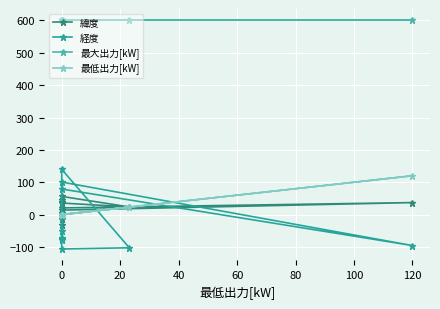

True or false: 最大出力[kW] and 最低出力[kW] intersect in this chart.

False